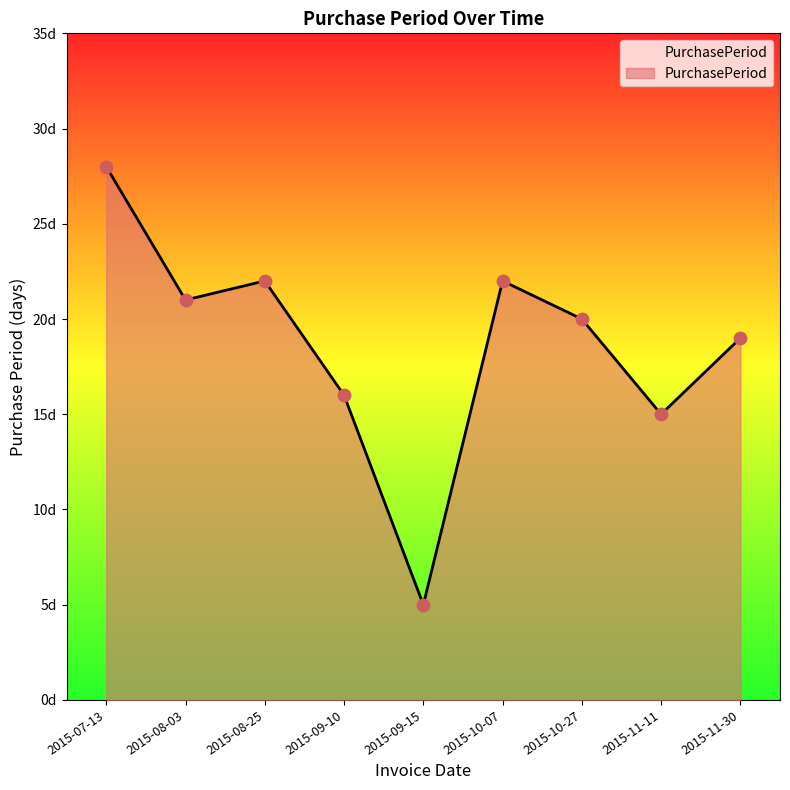

Does the chart have visible grid lines?

No